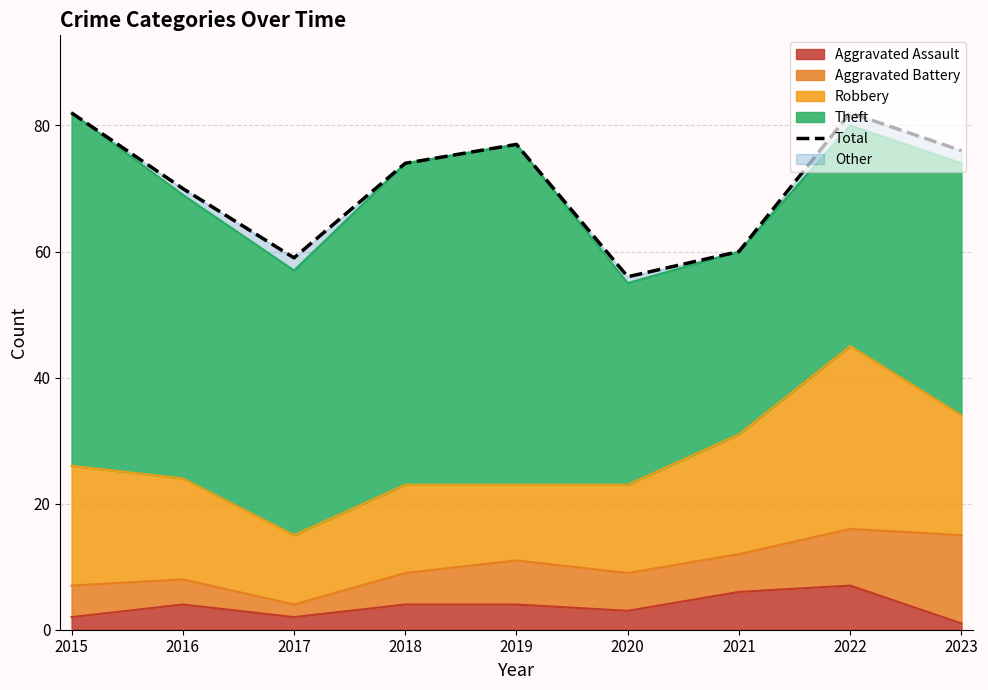

List the labels in order of value, smallest first.

2020, 2017, 2021, 2016, 2018, 2023, 2019, 2015, 2022